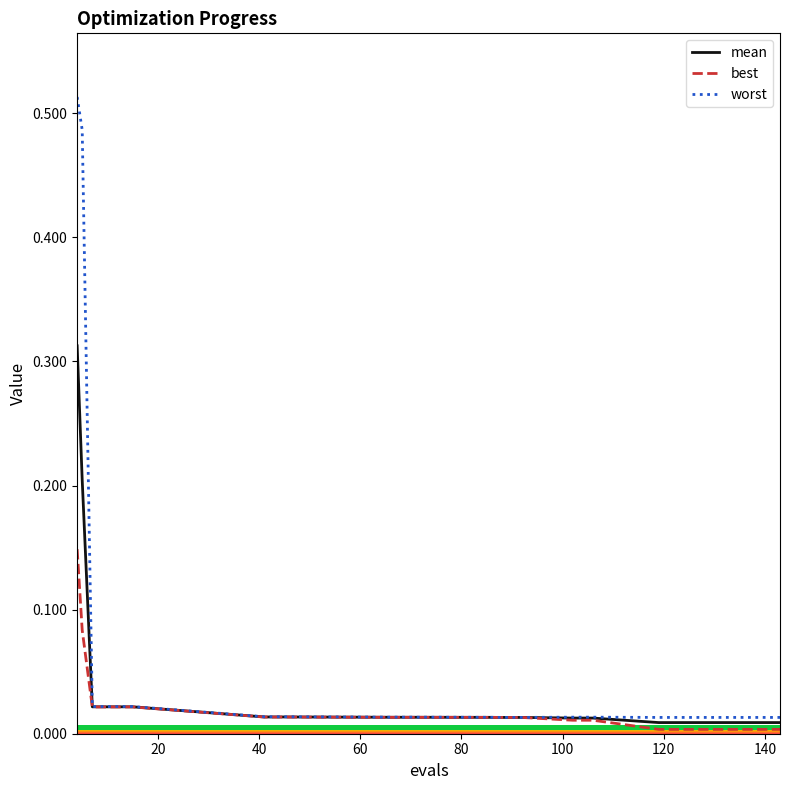

List the series in order of their peak value, lowest first.

best, mean, worst